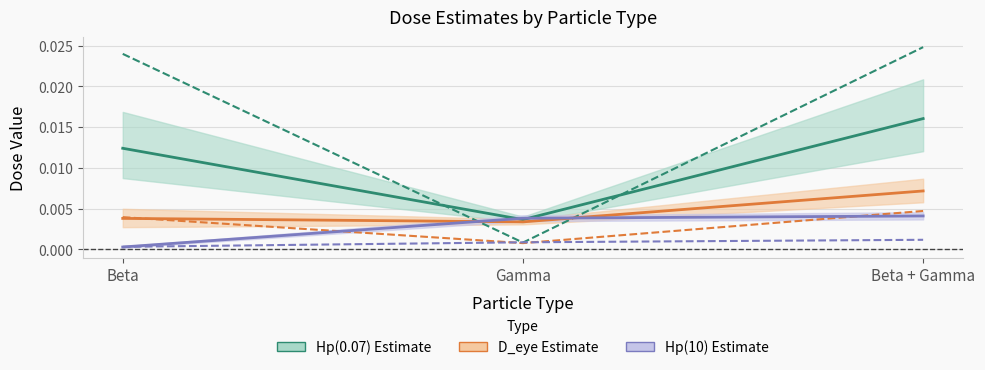

Which has a higher value, Gamma or Beta + Gamma?

Beta + Gamma